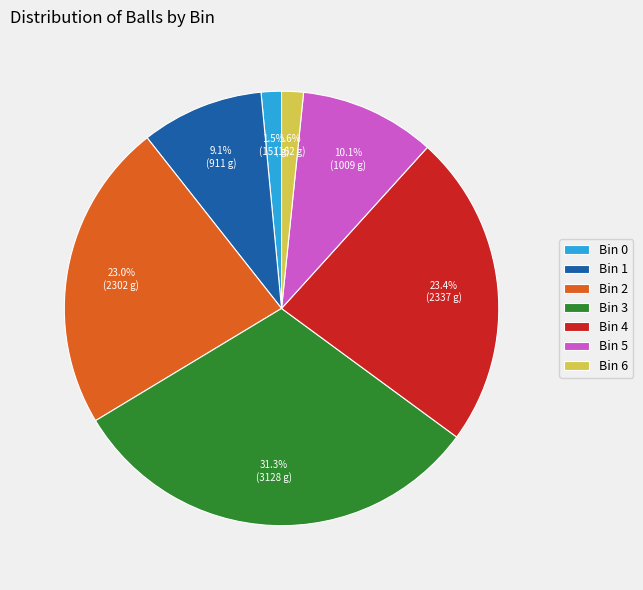

How many slices are in this pie chart?

7